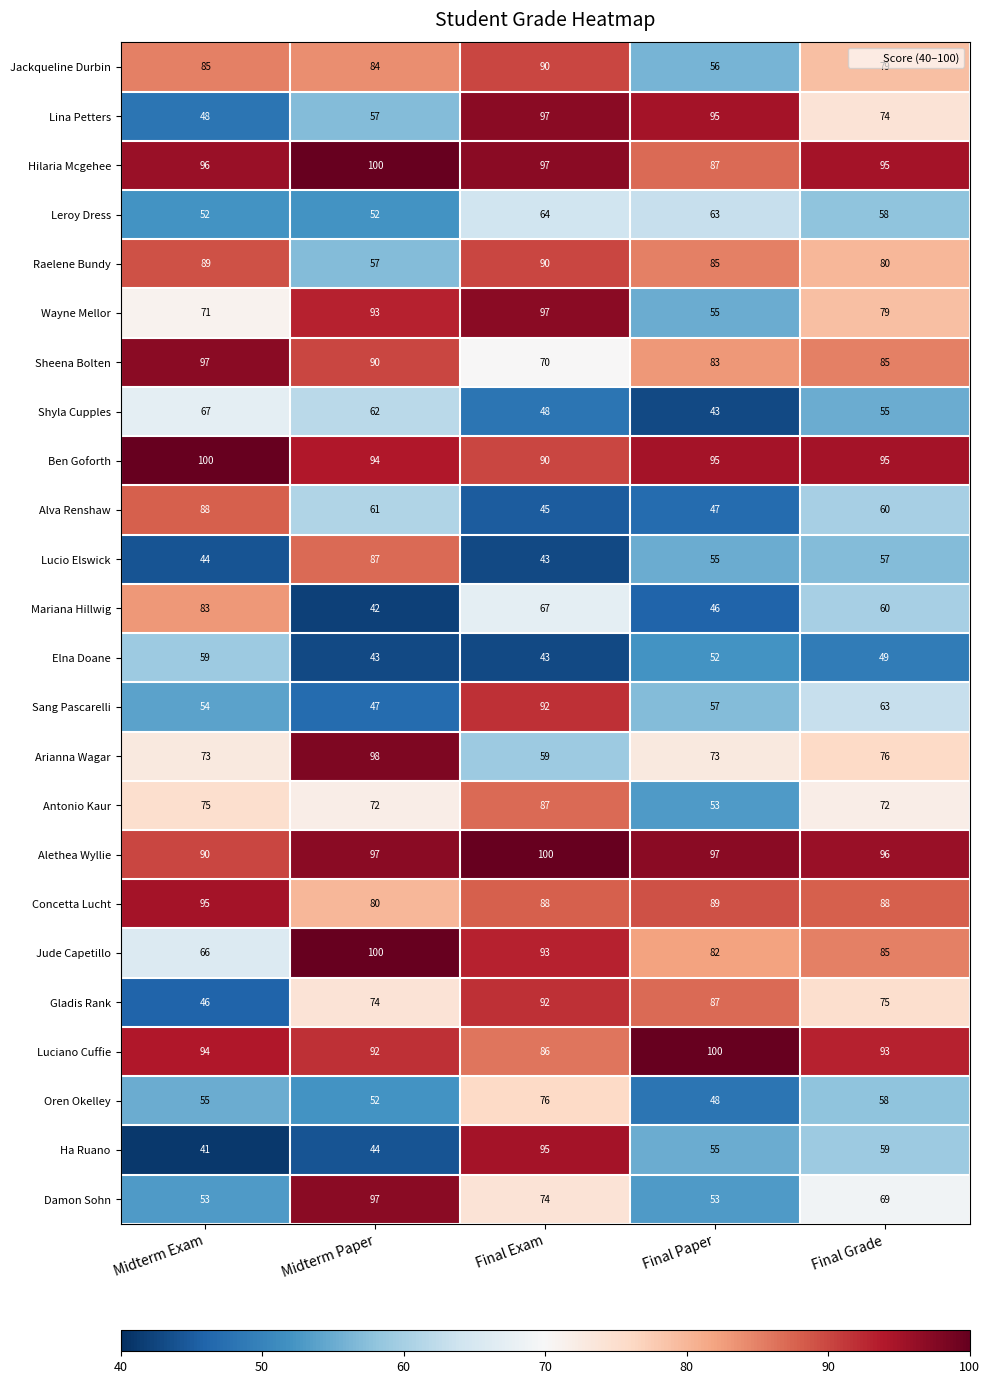

How many data points does each series have?

5